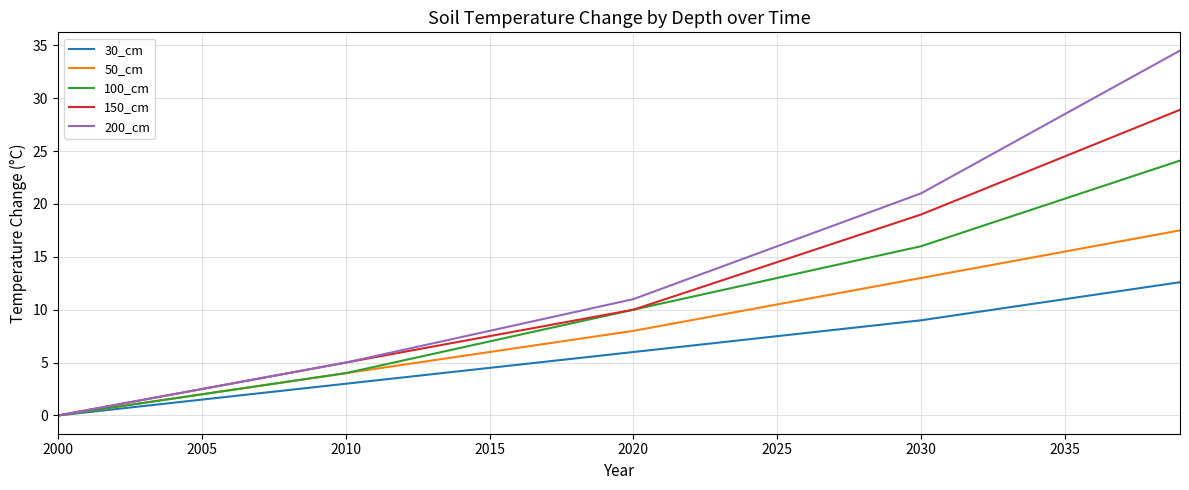

What is the maximum value for 50_cm?

17.5